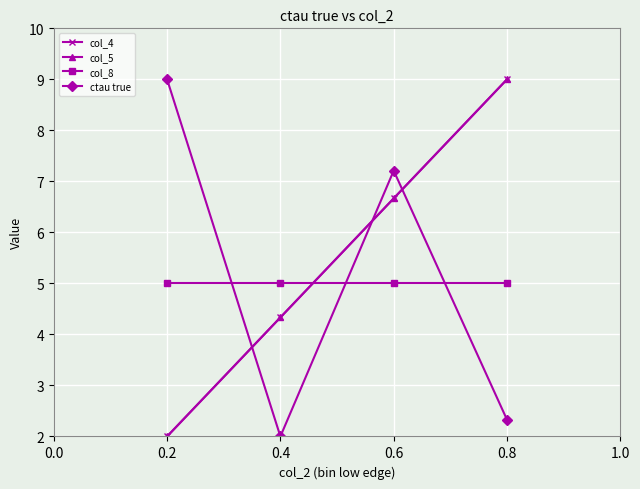

Does the chart have visible grid lines?

Yes